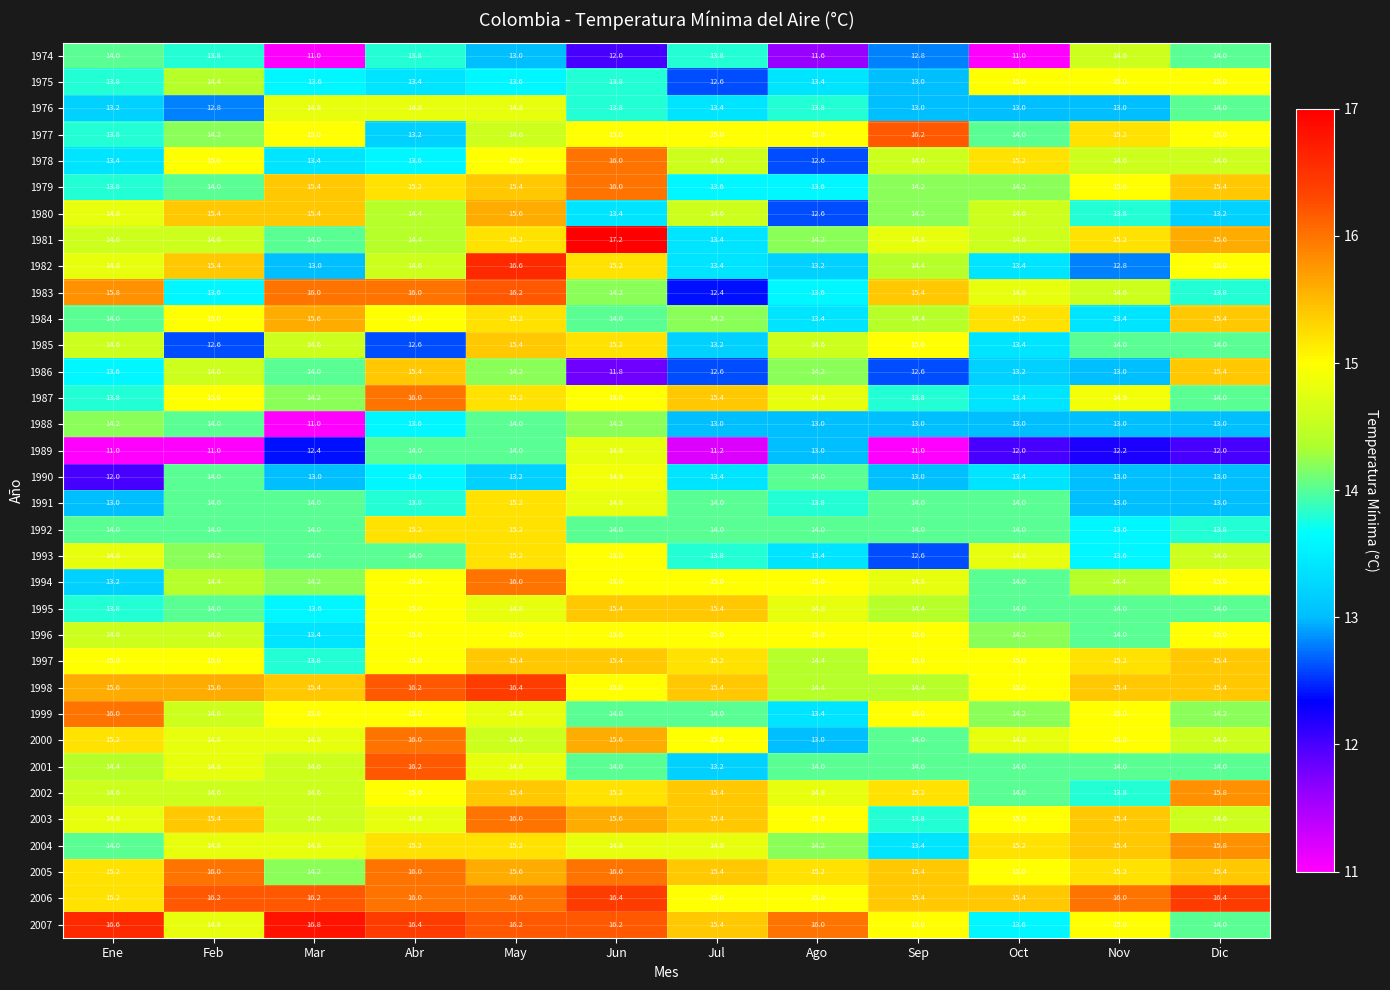

Which series changed the most between Mar and Oct?

2007